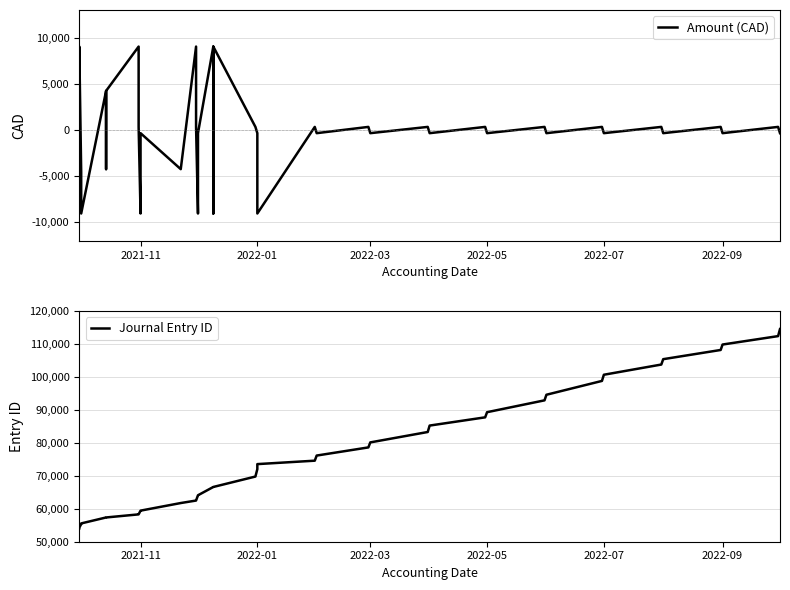

Reading left to right, what are all the values shown in this chart?

Amount (CAD): 4576.5	9040.0	-4576.5	-9040.0	4237.5	-4237.5	4237.5	9040.0	339.0	-9040.0	-339.0	-4237.5	9040.0	339.0	-9040.0	-339.0	9040.0	-9040.0	9040.0	339.0	-339.0	-9040.0	339.0	-339.0	339.0	-339.0	339.0	-339.0	339.0	-339.0	339.0	-339.0	339.0	-339.0	339.0	-339.0	339.0	-339.0	339.0	-339.0
Journal Entry ID: 54064.0	54265.0	55350.0	55551.0	57354.0	57355.0	57356.0	58294.0	58297.0	59426.0	59427.0	61731.0	62485.0	62493.0	64085.0	64087.0	66601.0	66602.0	66603.0	69766.0	72010.0	73536.0	74575.0	76129.0	78600.0	80119.0	83273.0	85222.0	87720.0	89281.0	92872.0	94570.0	98762.0	100635.0	103728.0	105358.0	108147.0	109797.0	112350.0	114483.0